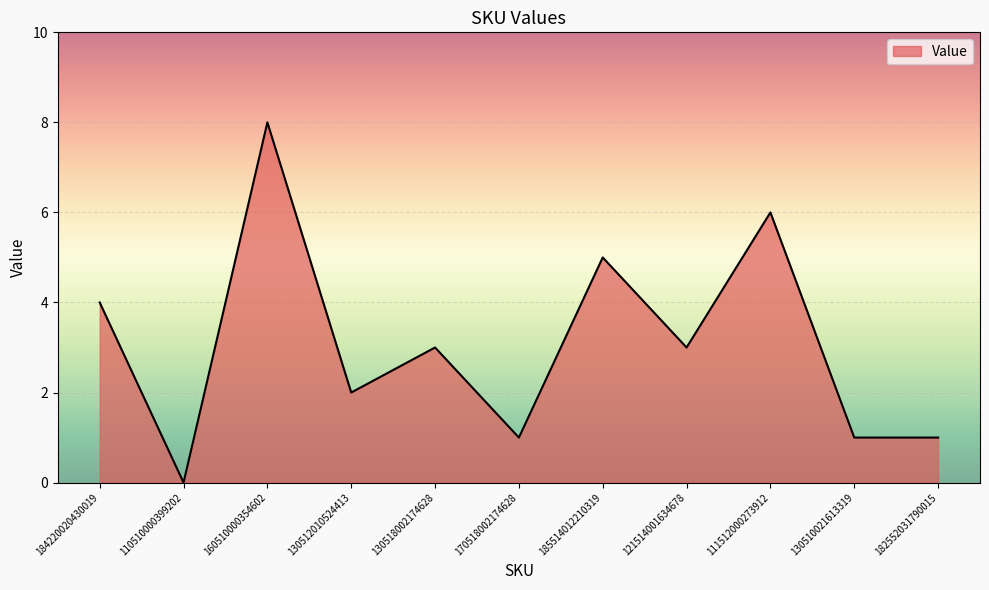

How many interior local peaks (higher than both neighbors) does the data have?

4